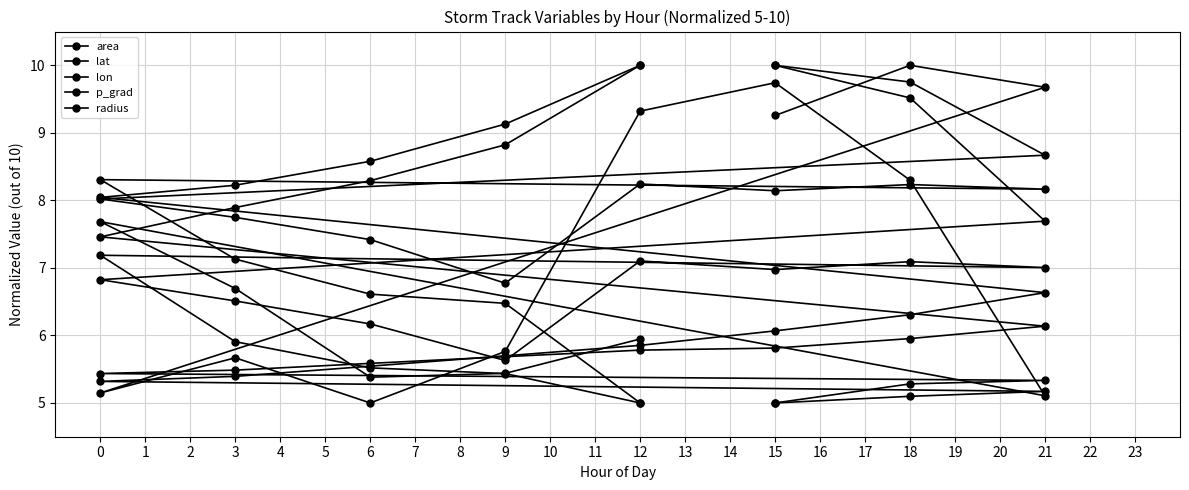

Is this an area chart (filled region under the line)?

No